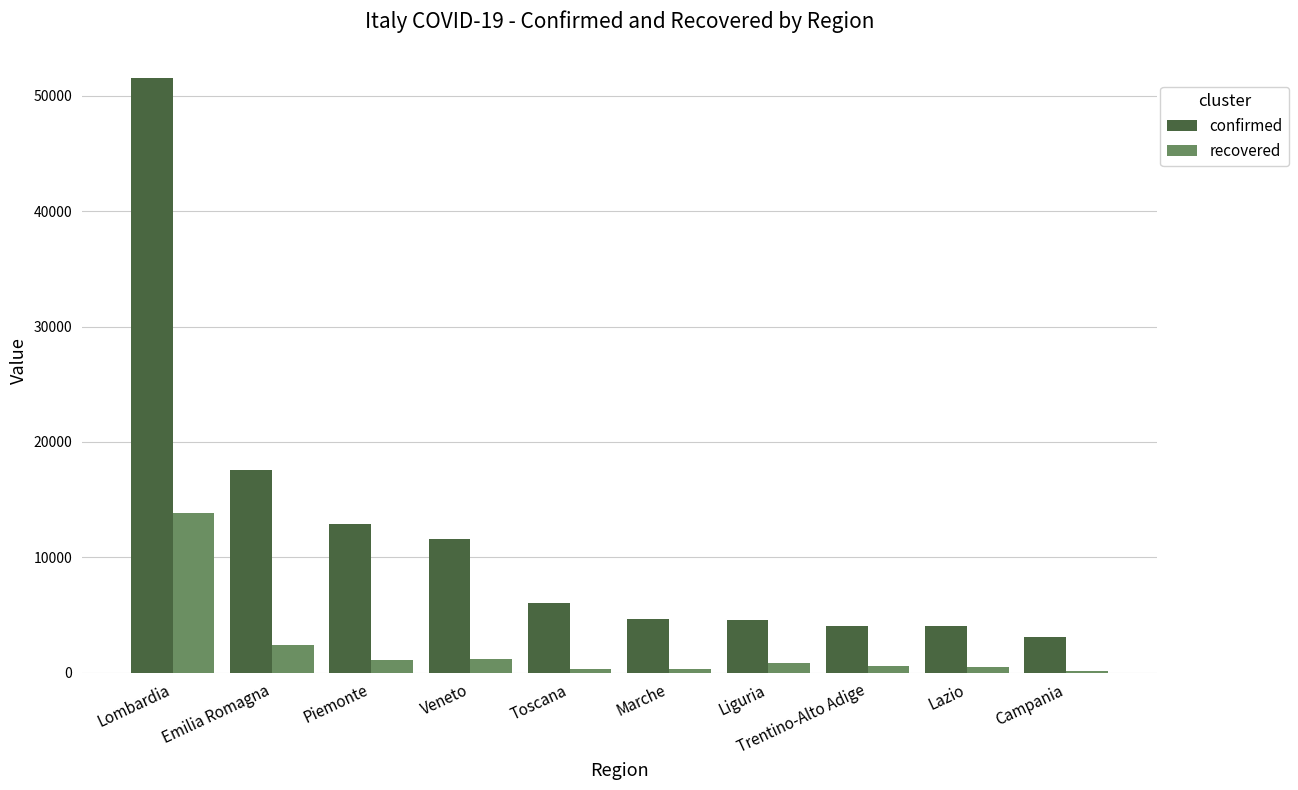

Is the value of confirmed at Lombardia greater than the value of recovered at Veneto?

Yes